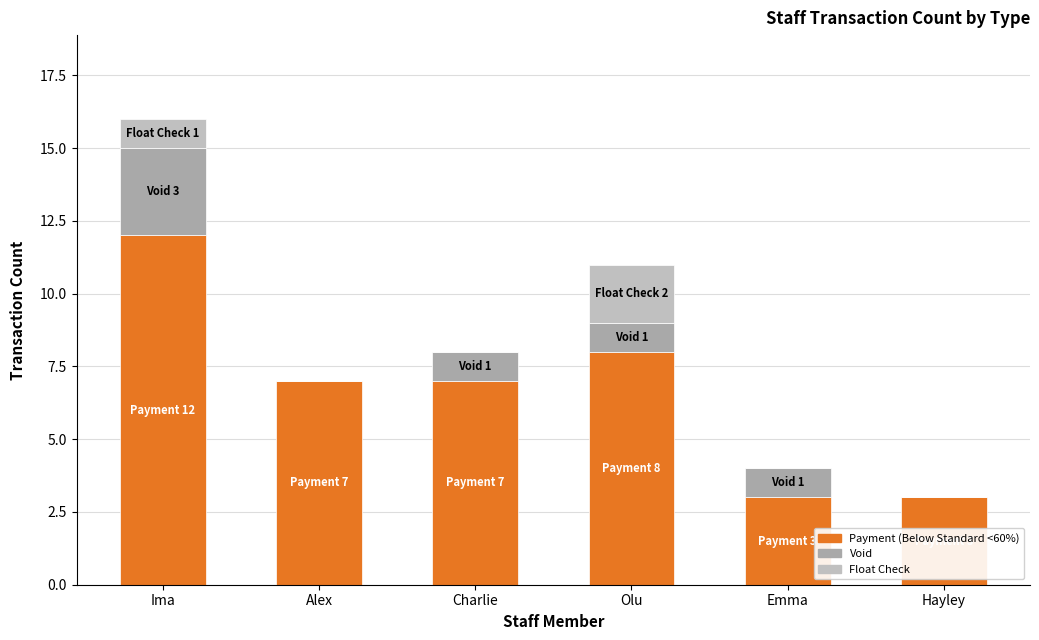

The value of Void at Charlie is 1. True or false?

True